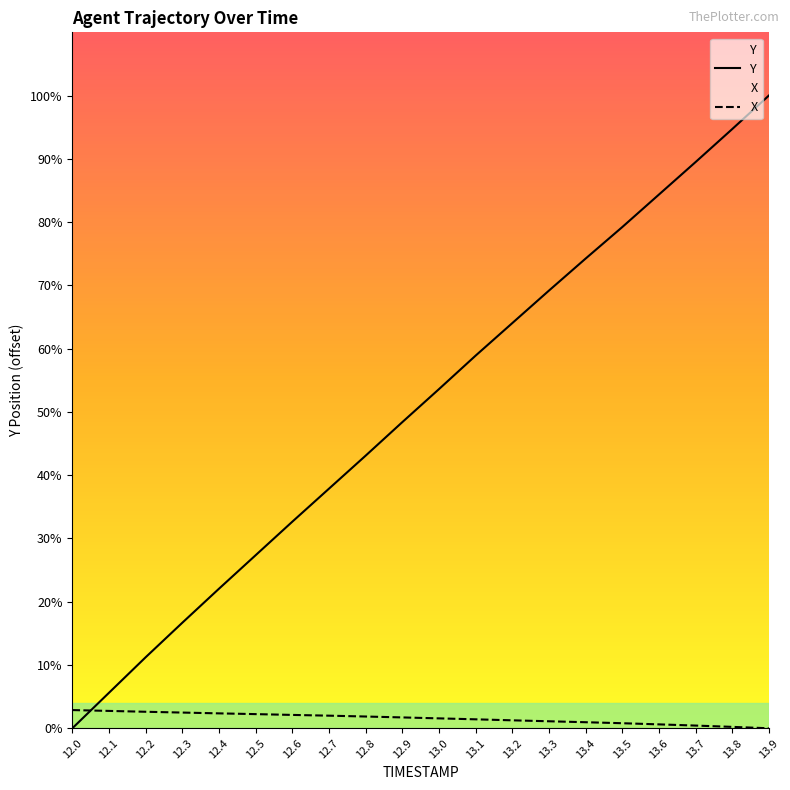

Which category has the highest value in the Y series?

13.9